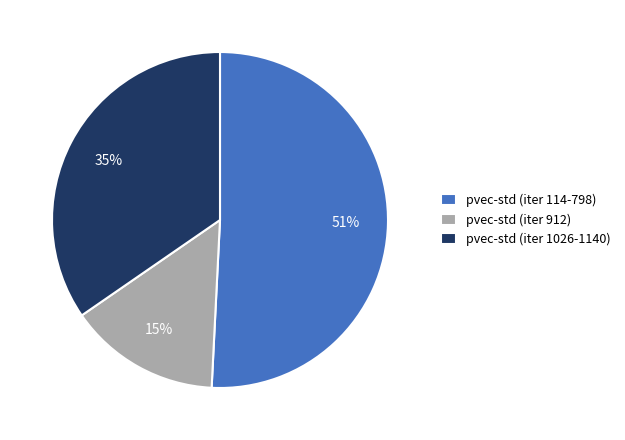

What percentage is the pvec-std (iter 1026-1140) slice, to the nearest percent?

35%